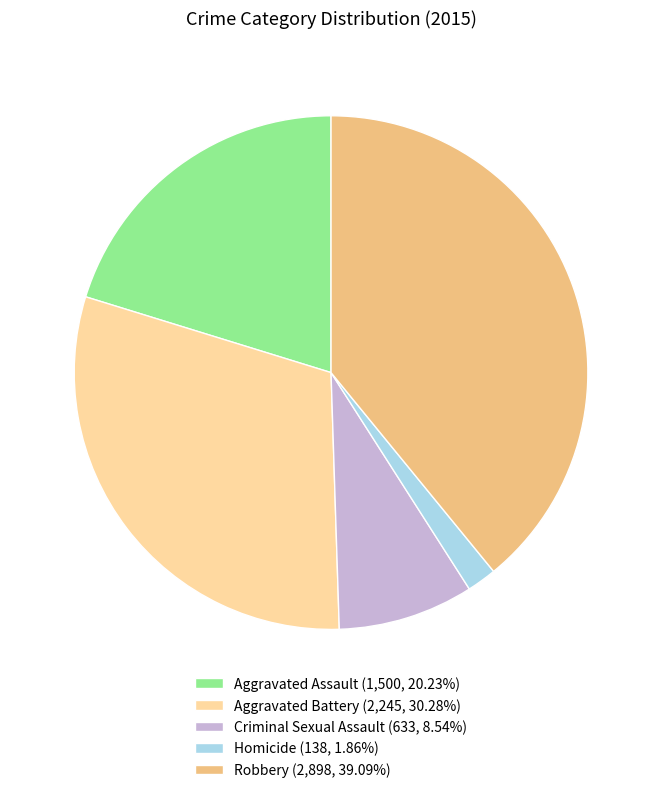

Does Robbery account for over 50% of the chart?

No